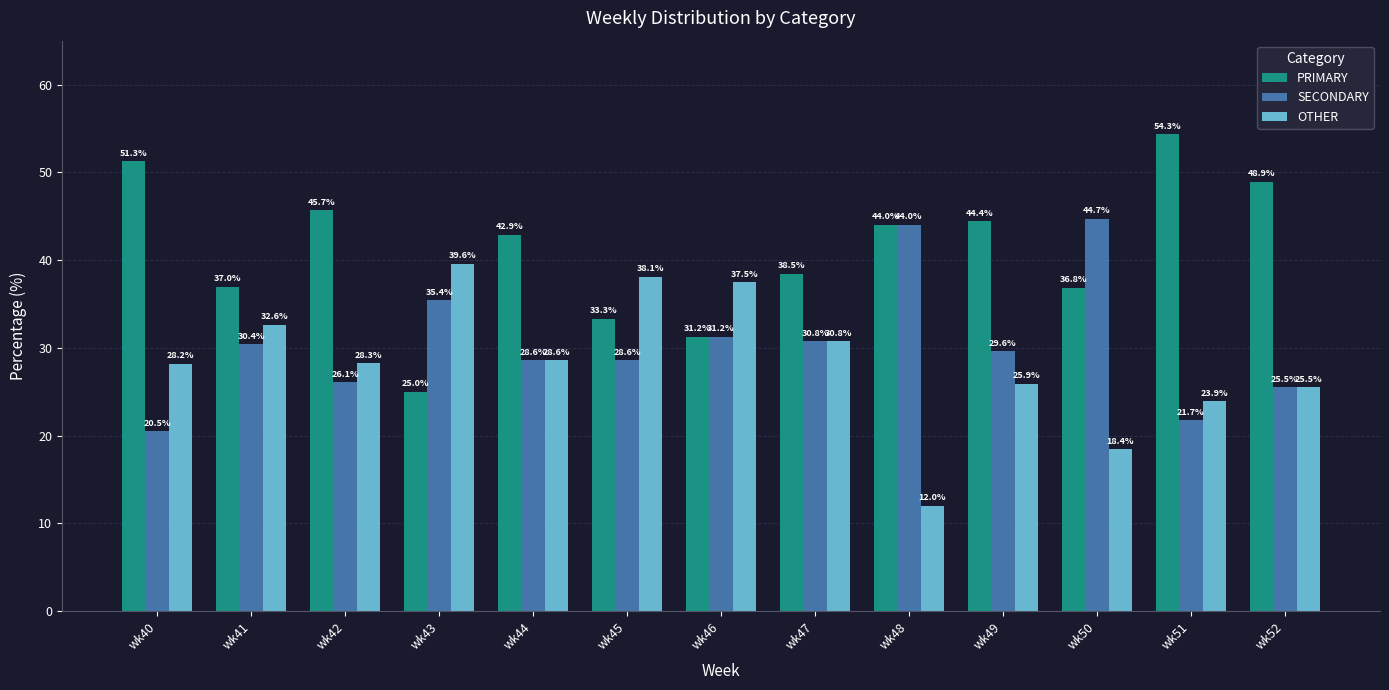

Which category has the highest value in the SECONDARY series?

wk50